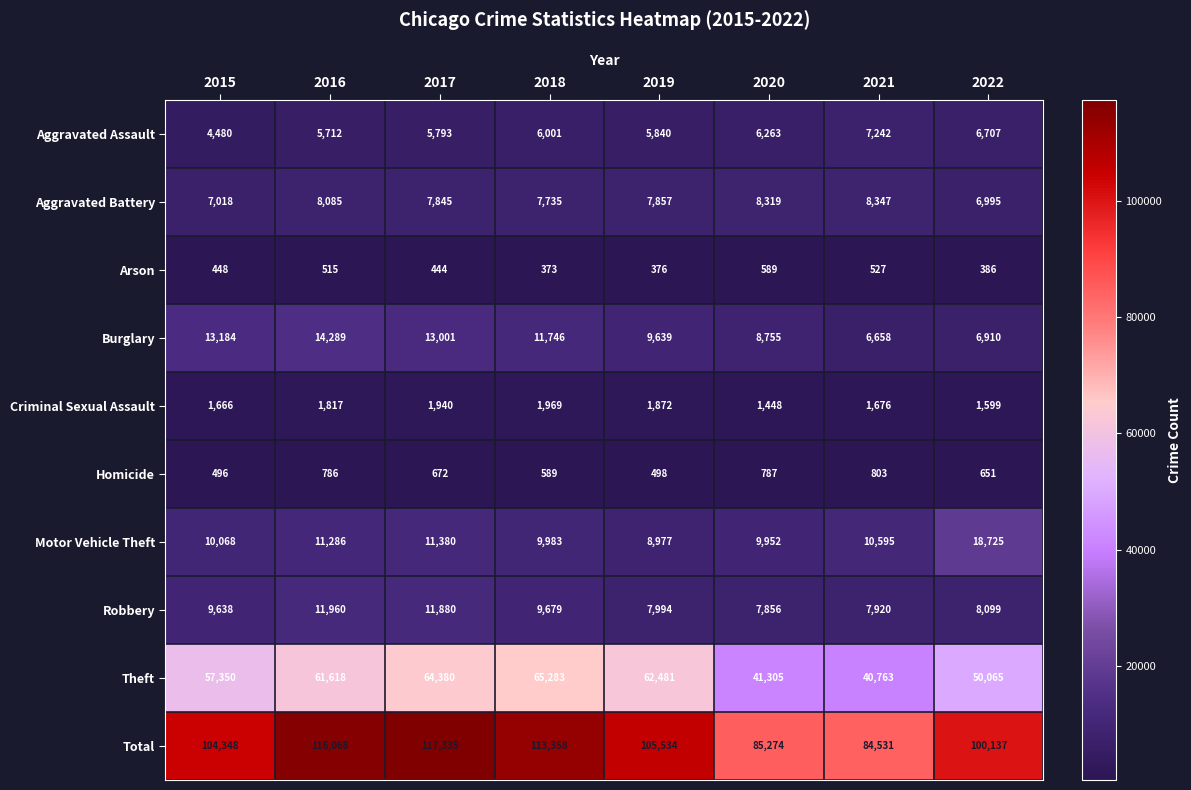

What is the minimum value shown in the chart?

373